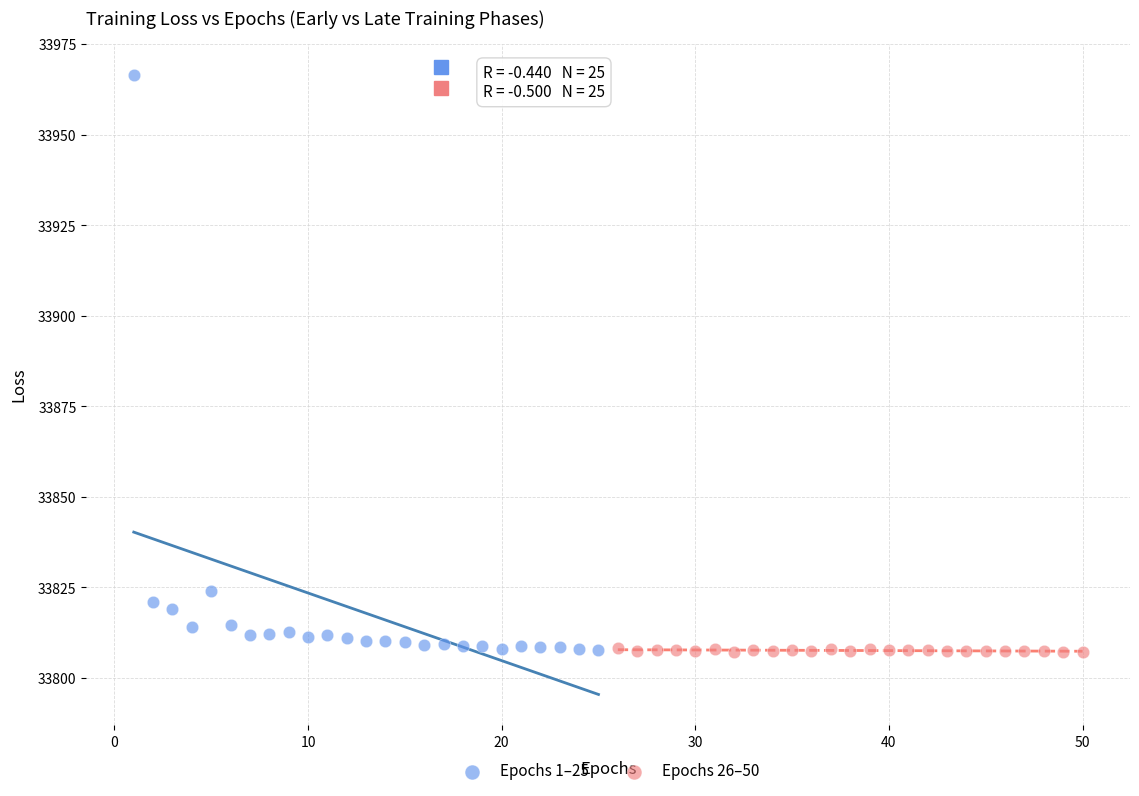

Which series has the largest Y range (max minus min)?

Epochs 1–25